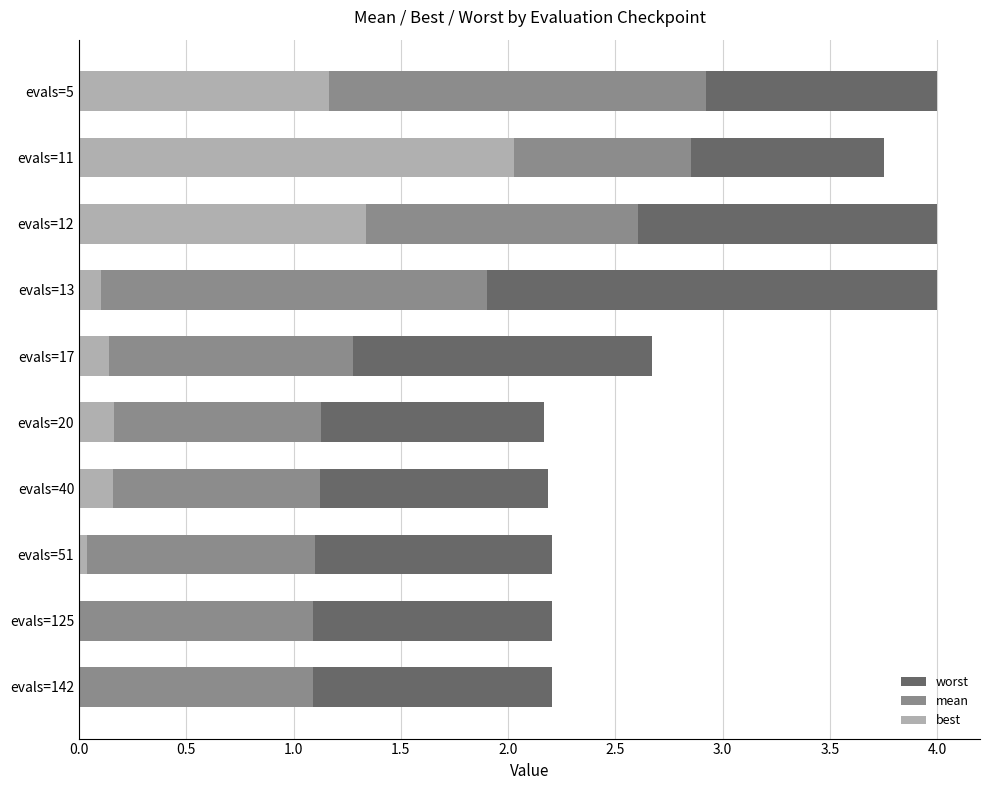

Which series has the largest range (max minus min)?

best